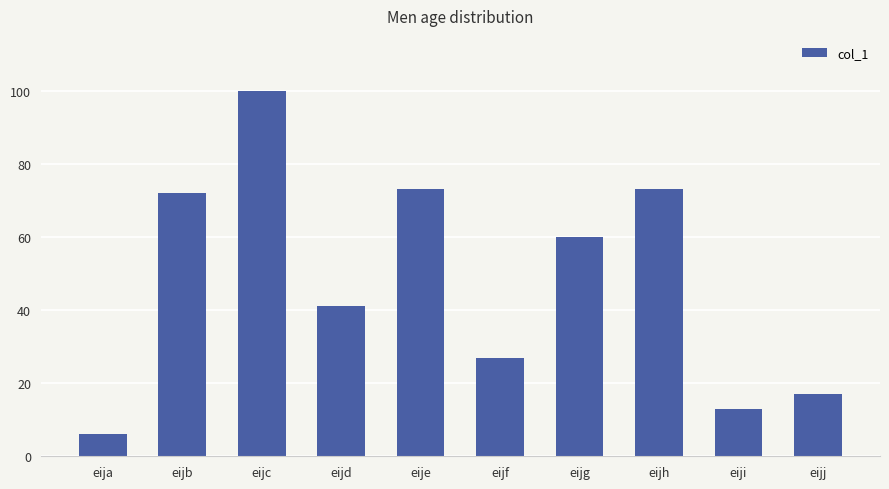

What is the sum of all values?

482